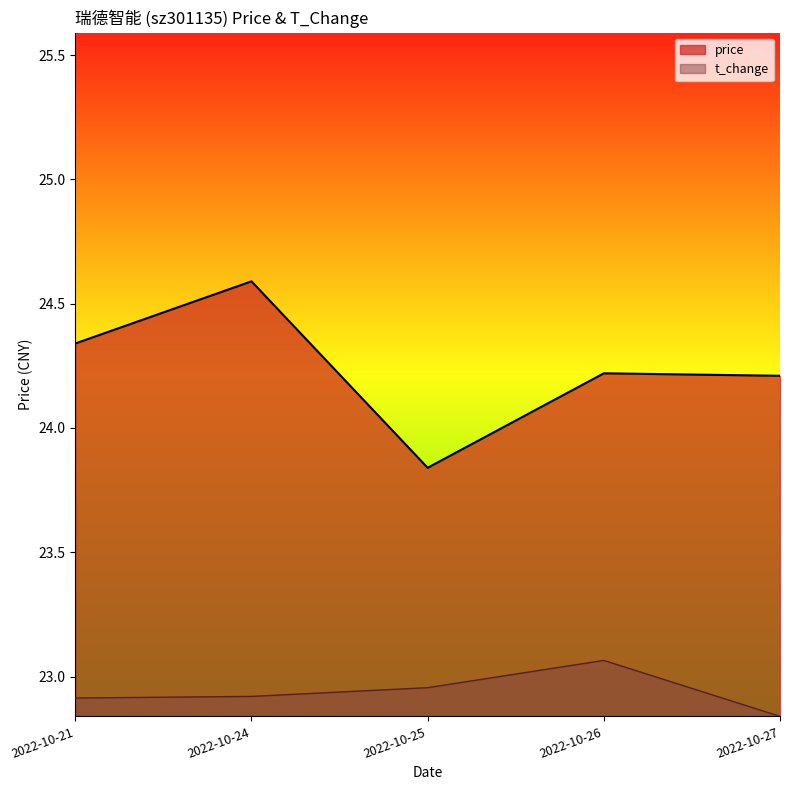

What is the highest value of the t_change series?

23.1